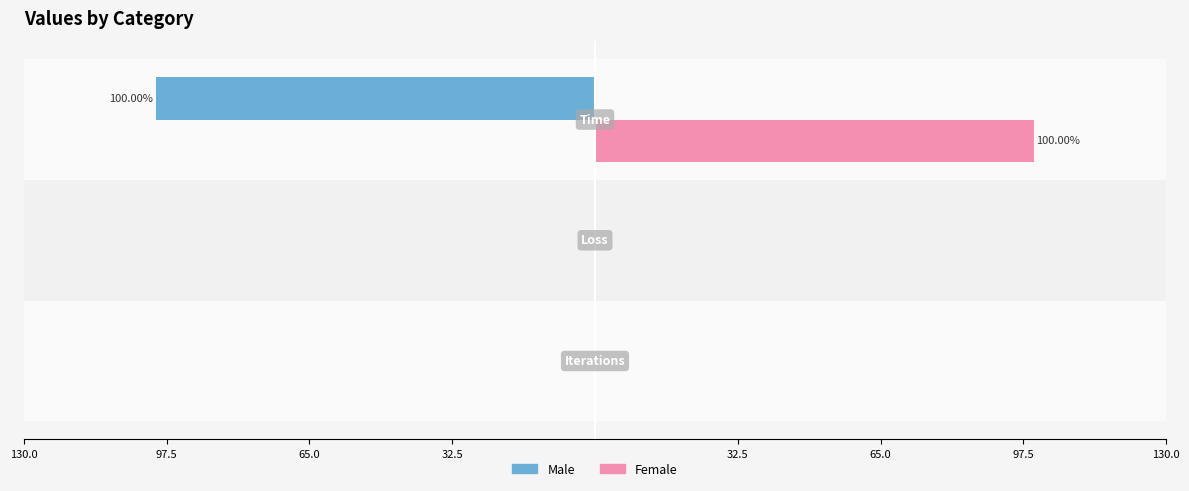

What are all the series names shown in the legend?

Male, Female